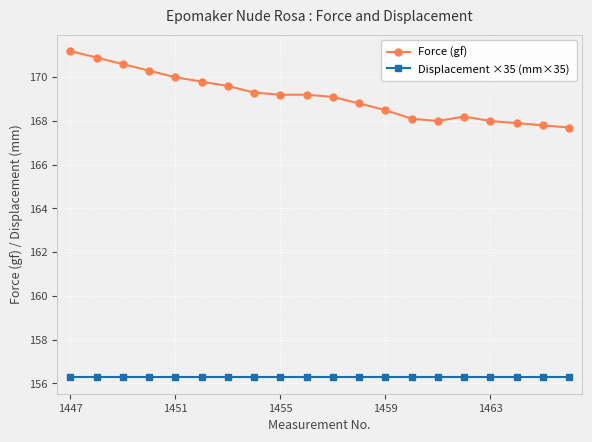

Which series has the largest total across all categories?

Force (gf)